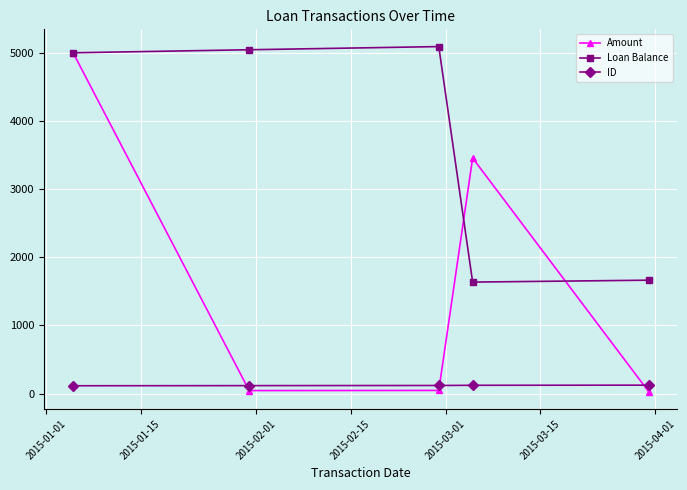

What is the minimum value for ID?

115.0